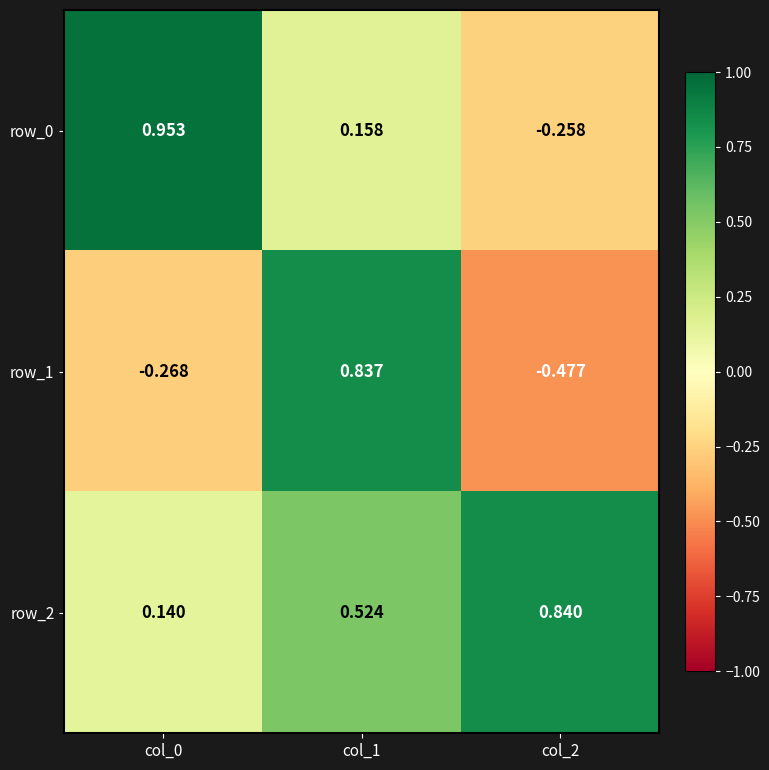

What is the average value of the row_0 series?

0.3